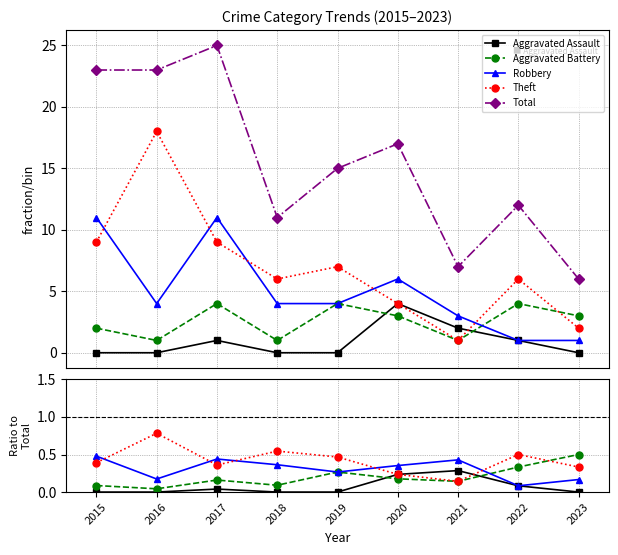

At which category does Robbery reach its first local valley?

2016